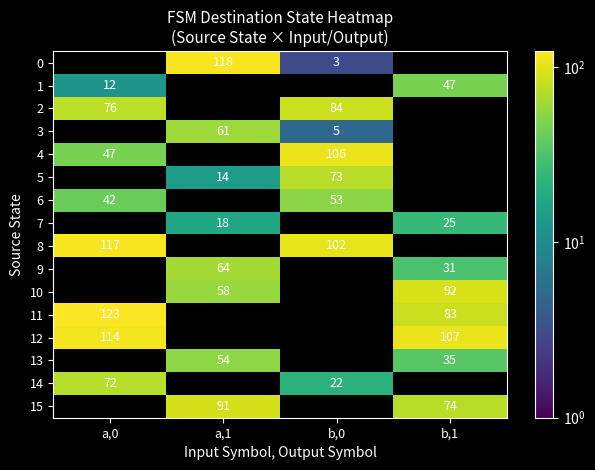

True or false: 8 has a value of 27 at b,0.

False